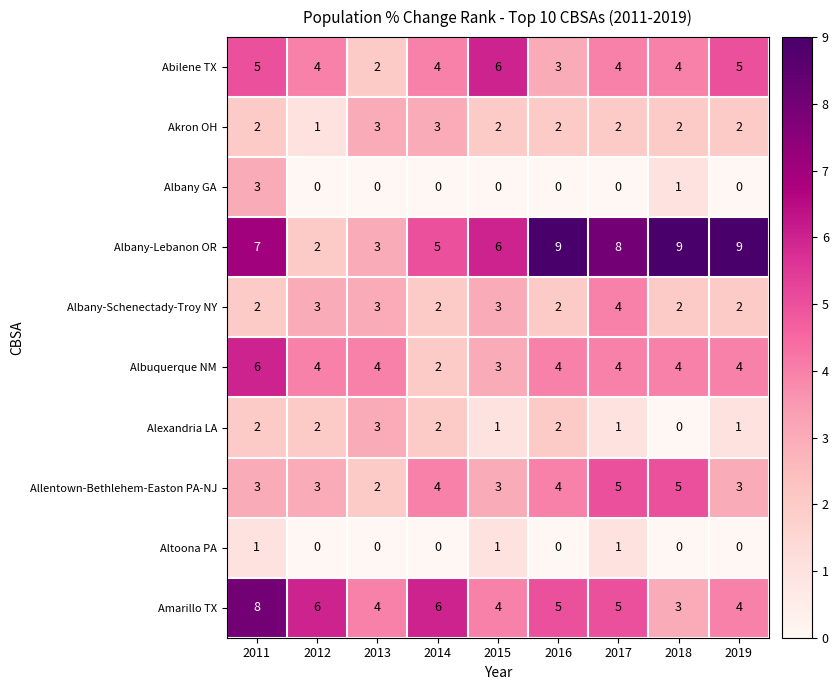

At how many categories does at least one series exceed 7?

5